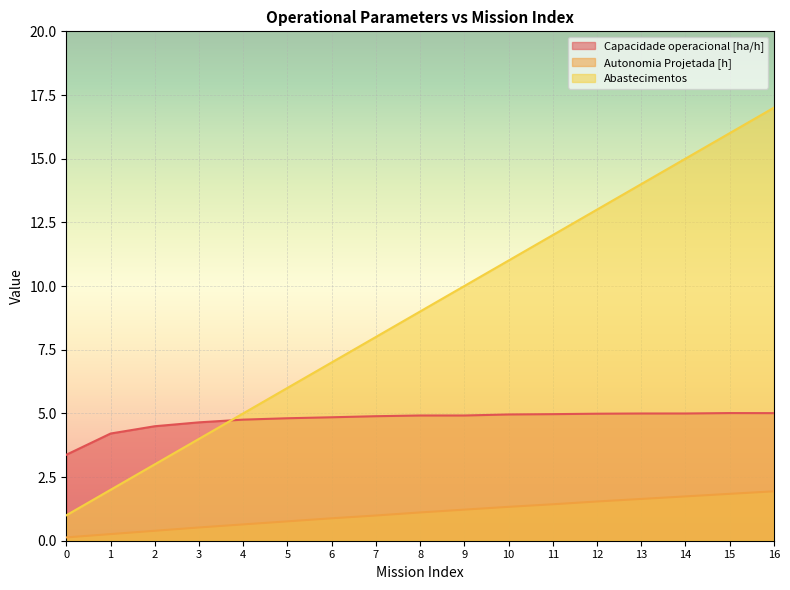

Reading left to right, extract all data points from this chart.

Capacidade operacional [ha/h]: 0=3.4	1=4.2	2=4.5	3=4.6	4=4.8	5=4.8	6=4.8	7=4.9	8=4.9	9=4.9	10=5.0	11=5.0	12=5.0	13=5.0	14=5.0	15=5.0	16=5.0
Autonomia Projetada [h]: 0=0.1	1=0.3	2=0.4	3=0.5	4=0.6	5=0.8	6=0.9	7=1.0	8=1.1	9=1.2	10=1.3	11=1.4	12=1.5	13=1.6	14=1.7	15=1.8	16=1.9
Abastecimentos: 0=1.0	1=2.0	2=3.0	3=4.0	4=5.0	5=6.0	6=7.0	7=8.0	8=9.0	9=10.0	10=11.0	11=12.0	12=13.0	13=14.0	14=15.0	15=16.0	16=17.0